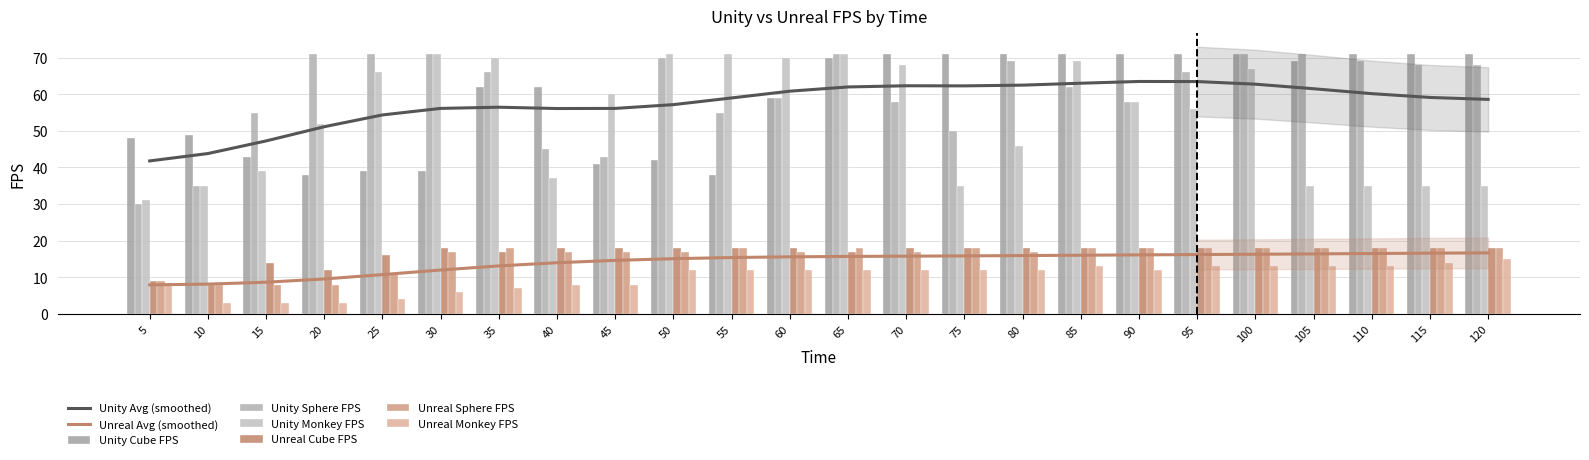

Are the bars grouped side by side (vs. stacked)?

Yes